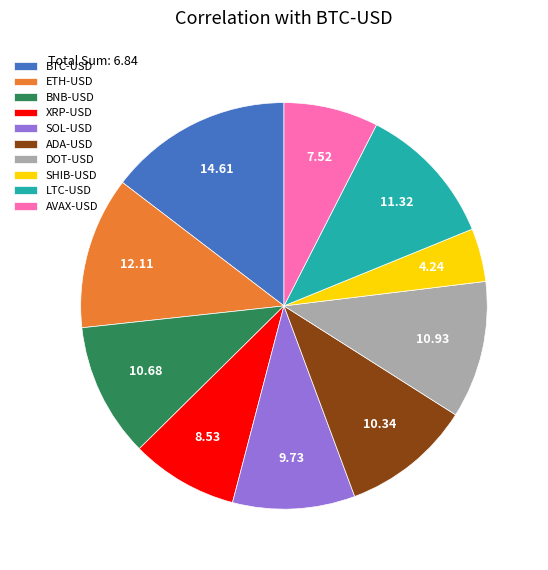

What is the ratio of the value at LTC-USD to the value at BTC-USD?

0.8